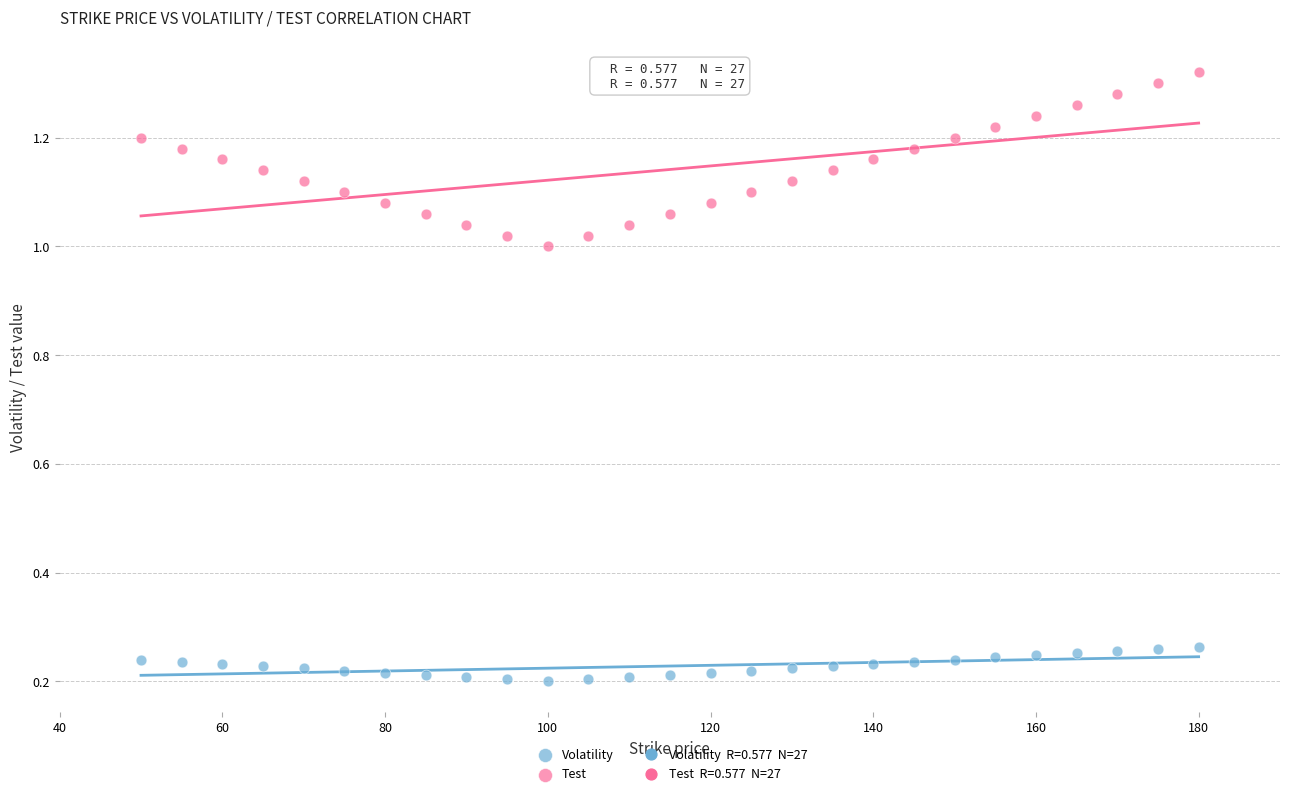

What is the X range (max minus min) for the scatter plot?

130.0